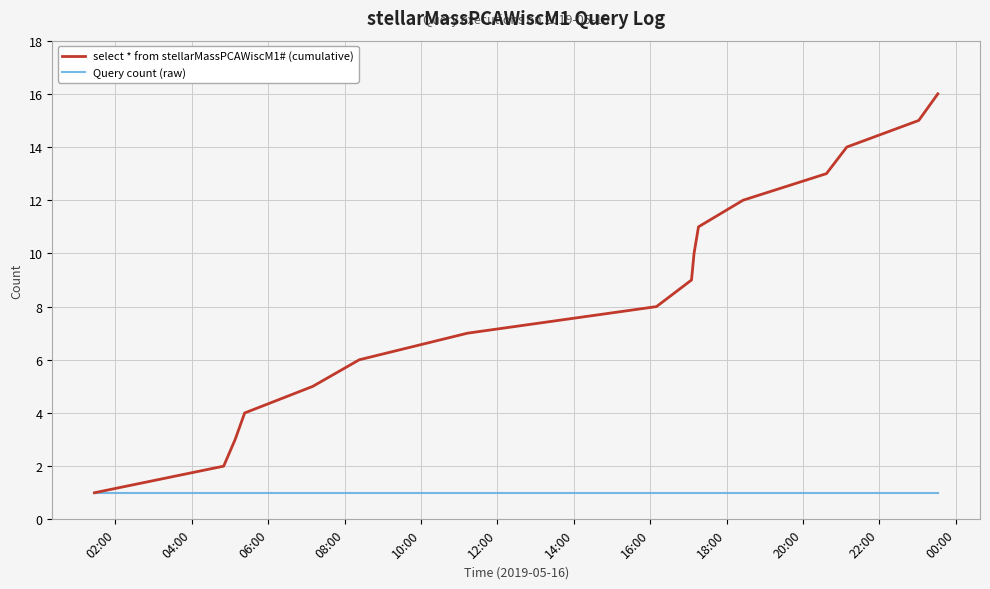

List the series in order of their overall mean, highest first.

select * from stellarMassPCAWiscM1# (cumulative), Query count (raw)